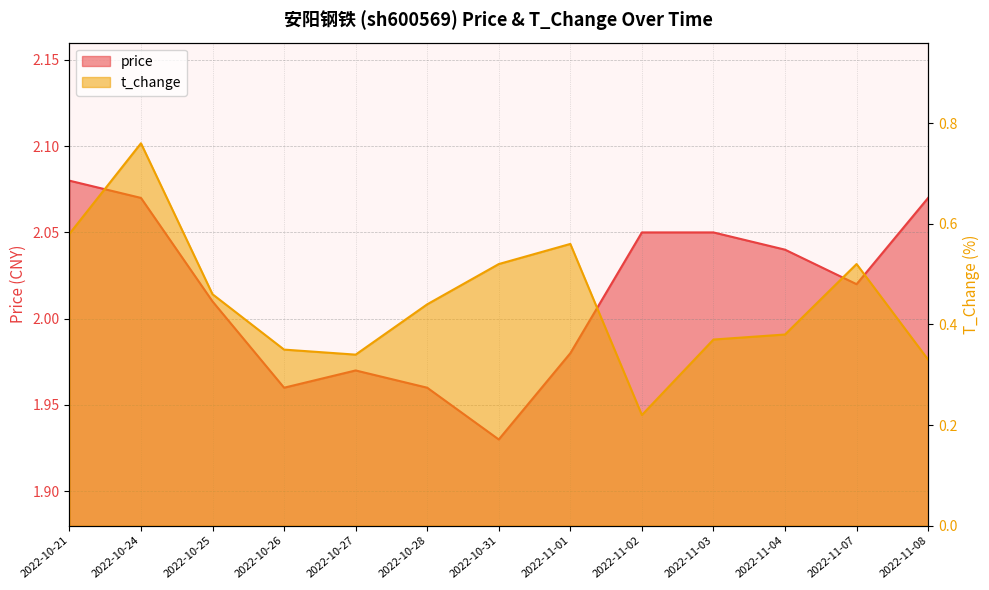

Reading right to left, what are all the values shown in this chart?

price: 2.1	2.0	2.0	2.0	2.0	2.0	1.9	2.0	2.0	2.0	2.0	2.1	2.1
t_change: 0.3	0.5	0.4	0.4	0.2	0.6	0.5	0.4	0.3	0.3	0.5	0.8	0.6